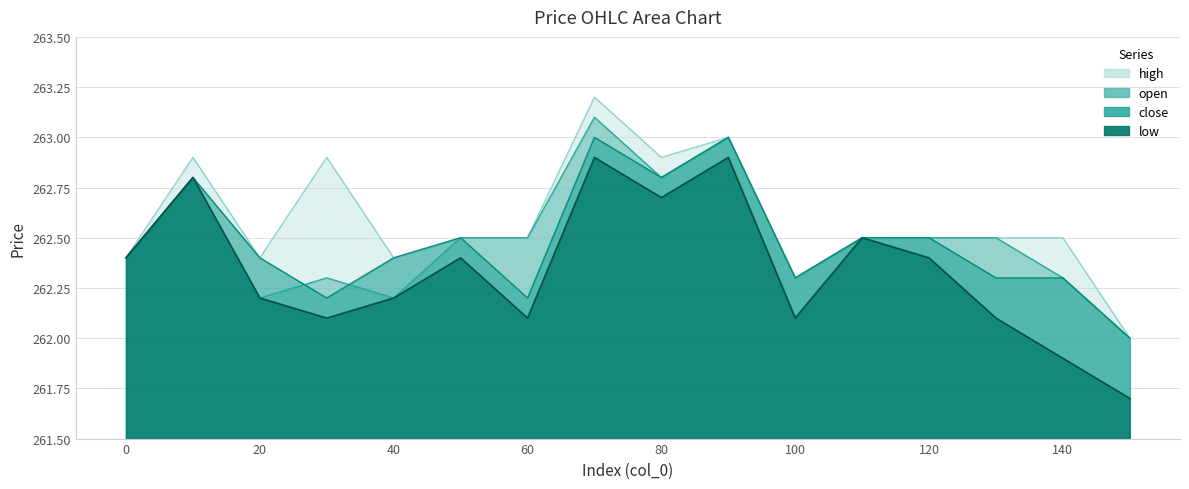

At which label is close closest to 262?

150